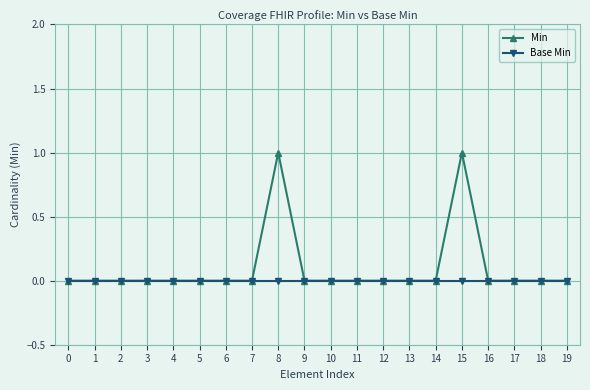

Count the Min values in the range 0 to 1.

20